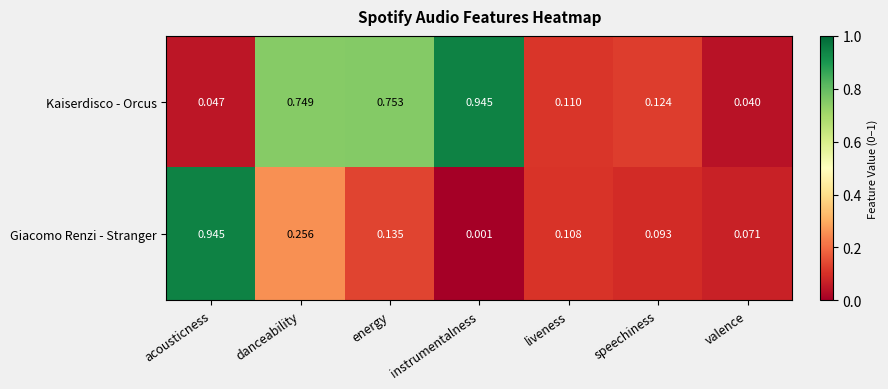

At which label does Giacomo Renzi - Stranger reach its minimum?

instrumentalness